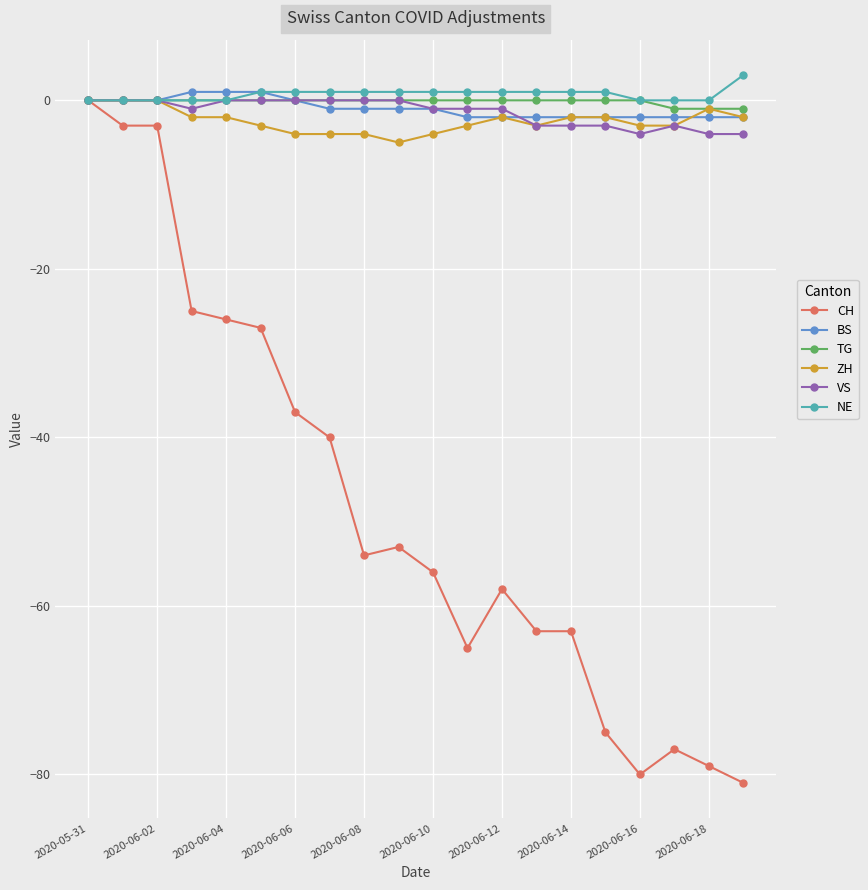

What is the value of the BS point at the 17th from the left?

-2